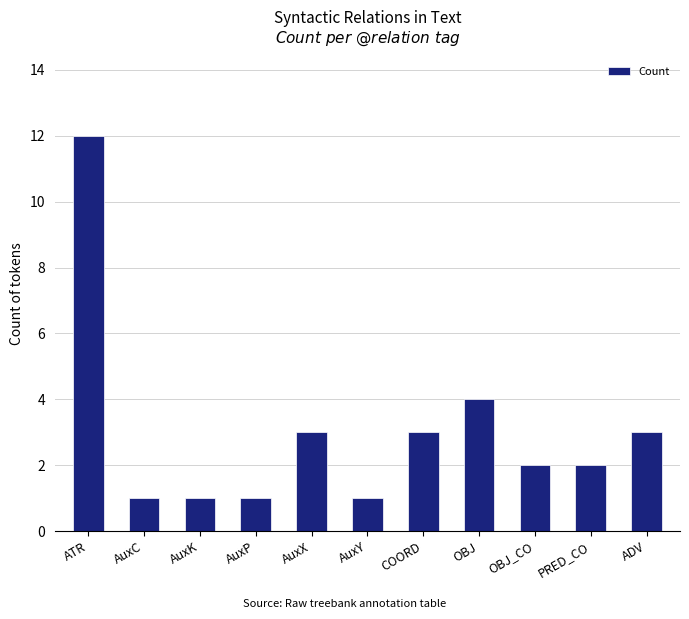

What is the change in value from AuxC to OBJ_CO?

+1